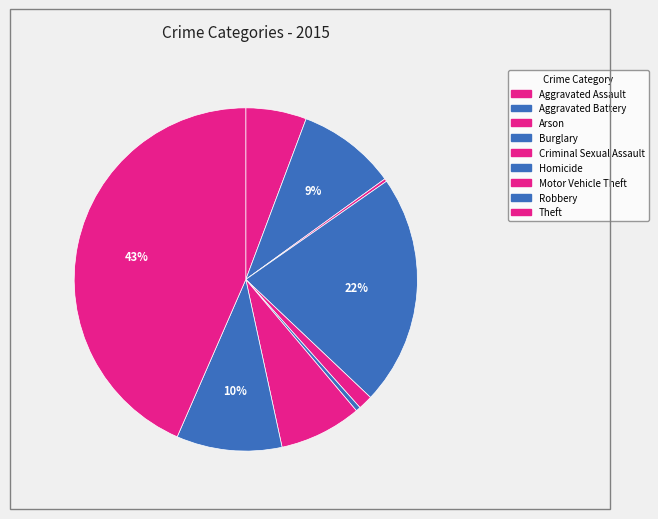

True or false: Burglary accounts for 10% of the total.

False